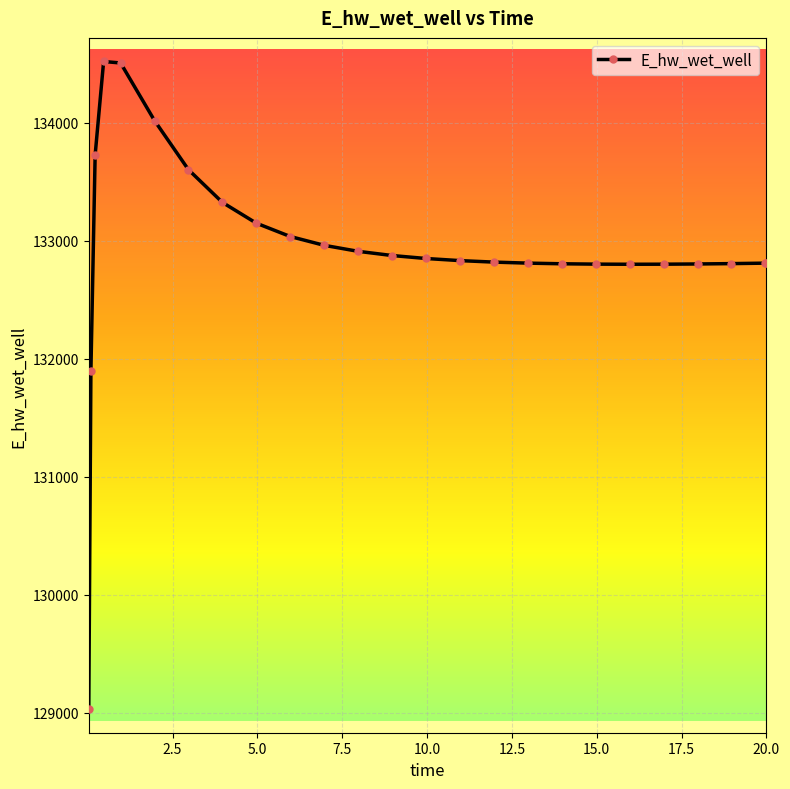

What is the minimum value shown in the chart?

129029.7